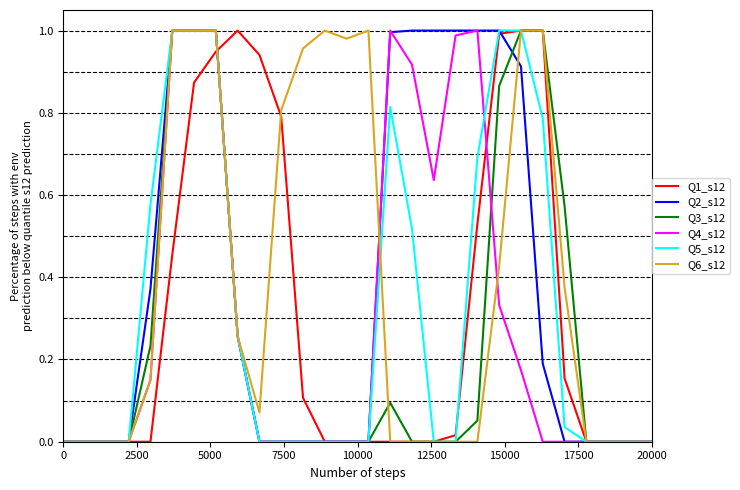

What is the maximum value shown in the chart?

1.0